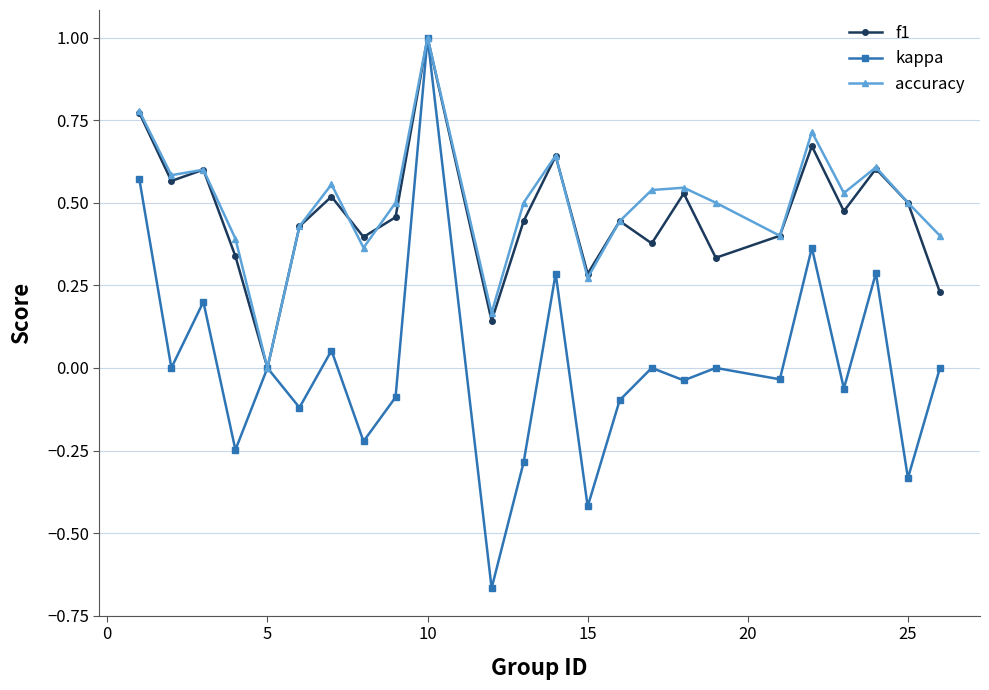

True or false: f1 has more than 1 points higher than both neighbors.

True